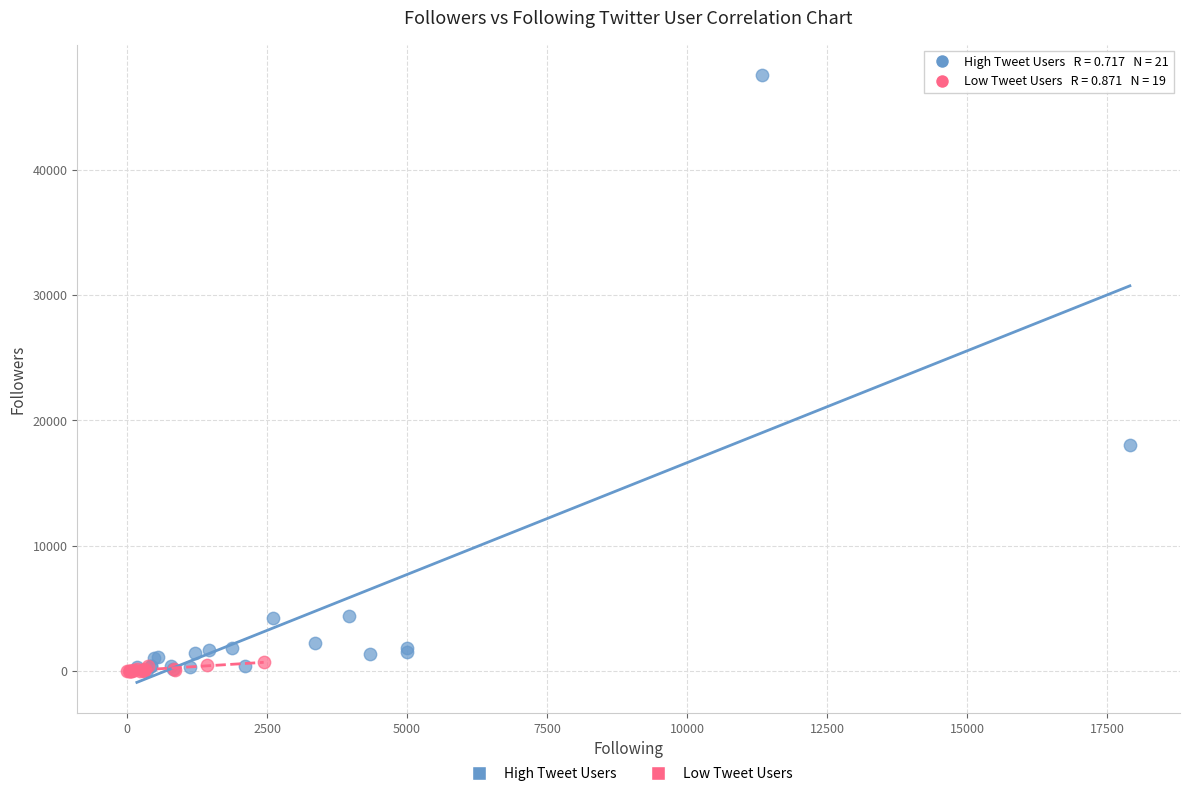

Which series contains the highest Y value?

High Tweet Users